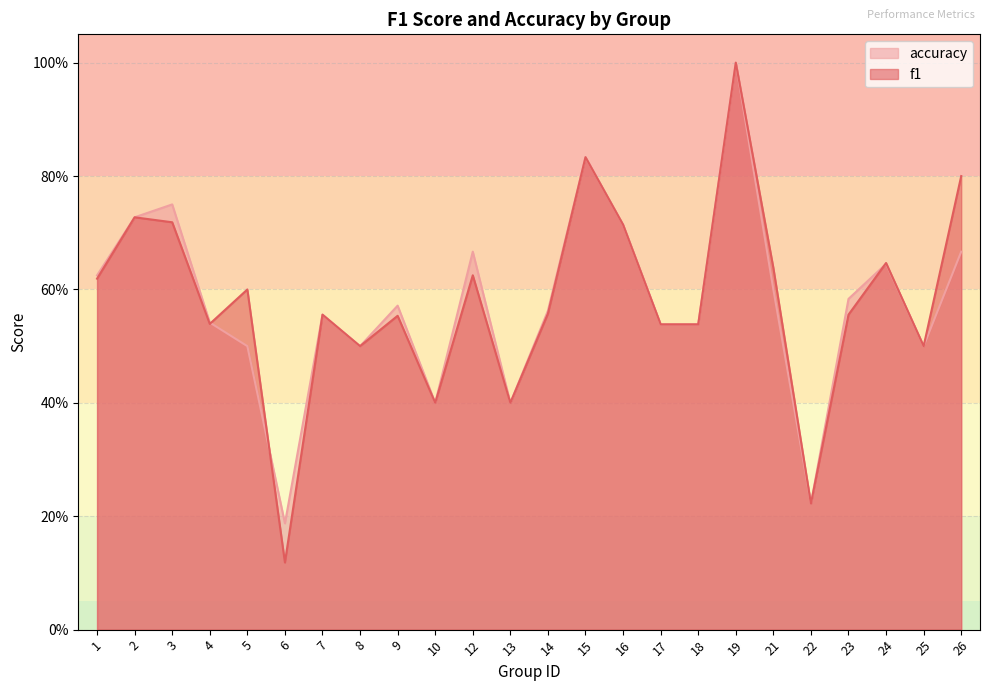

Reading left to right, extract all data points from this chart.

f1: 0.6	0.7	0.7	0.5	0.6	0.1	0.6	0.5	0.6	0.4	0.6	0.4	0.6	0.8	0.7	0.5	0.5	1.0	0.6	0.2	0.6	0.6	0.5	0.8
accuracy: 0.6	0.7	0.8	0.5	0.5	0.2	0.6	0.5	0.6	0.4	0.7	0.4	0.6	0.8	0.7	0.5	0.5	1.0	0.6	0.2	0.6	0.6	0.5	0.7